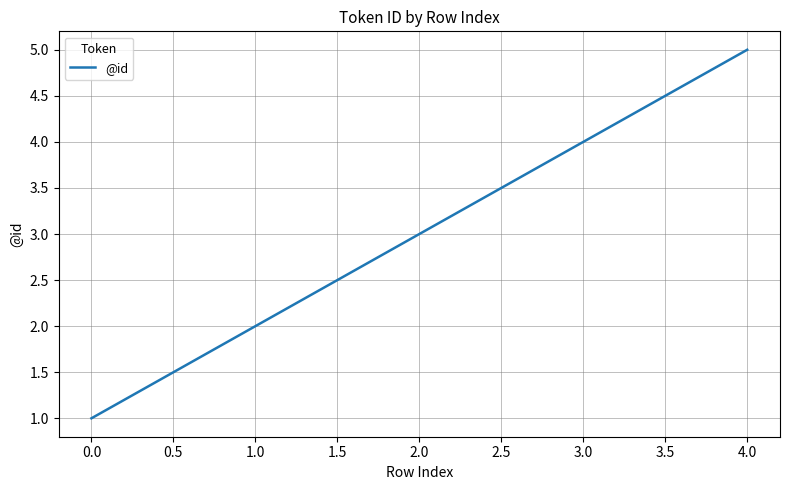

What is the change in value from 2.0 to 4.0?

+2